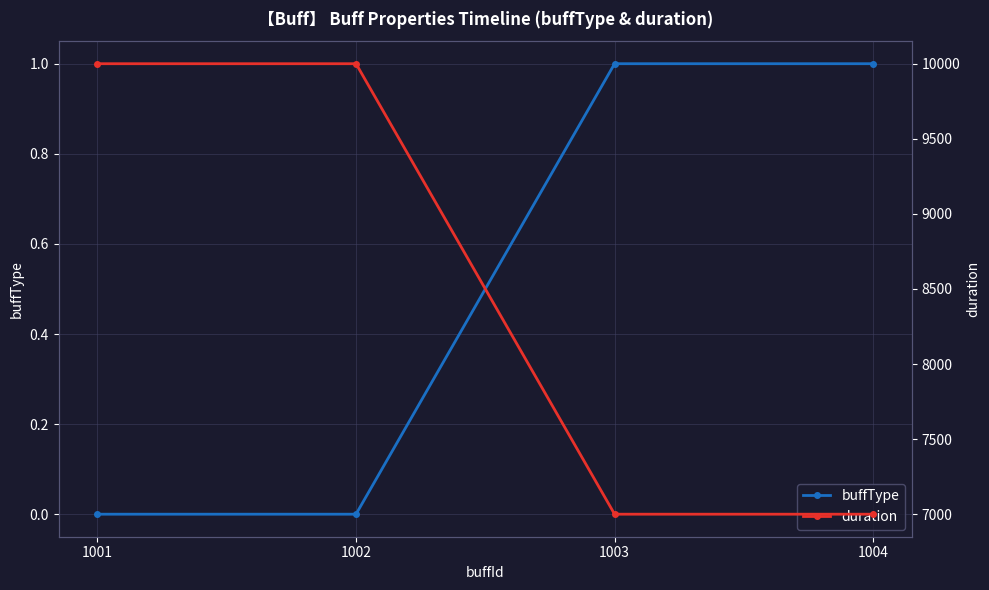

Rank the series by their maximum value, from highest to lowest.

duration, buffType